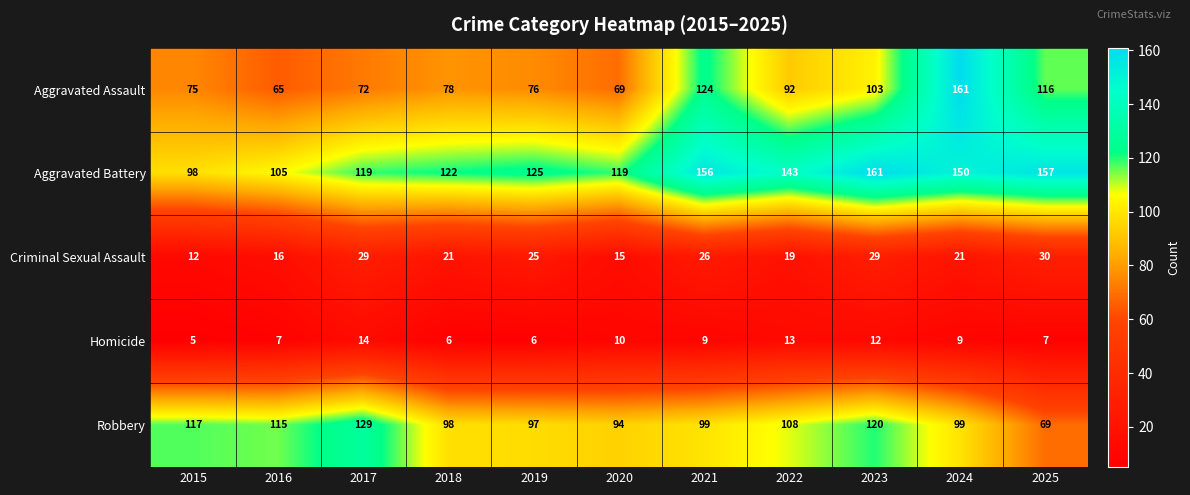

The Robbery series shows 149 at 2022. True or false?

False